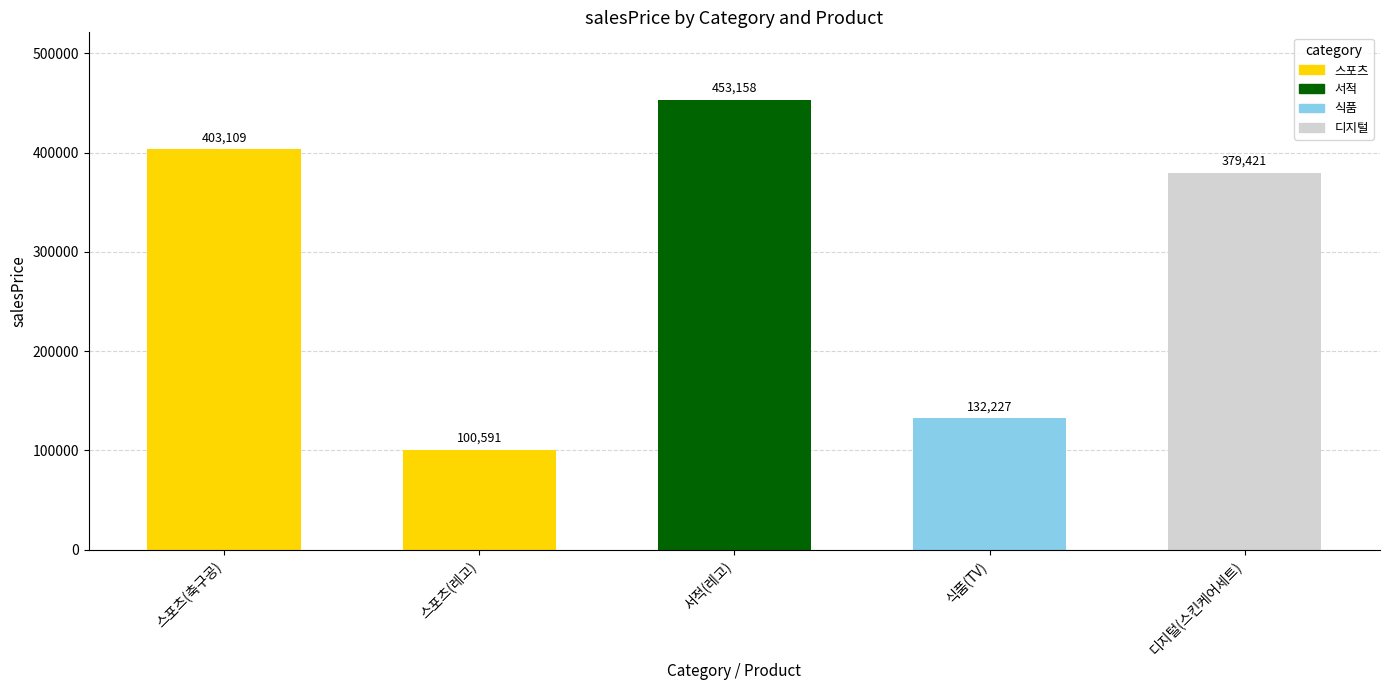

Approximately how many times larger is the value at 스포츠(축구공) compared to 디지털(스킨케어세트)?

1.1